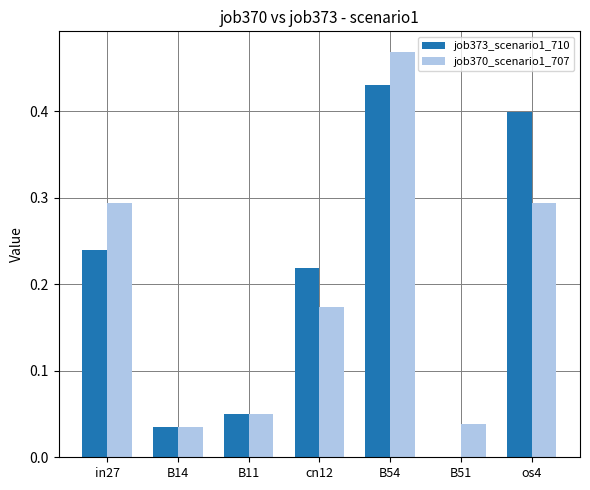

At which label does job373_scenario1_710 reach its peak?

B54